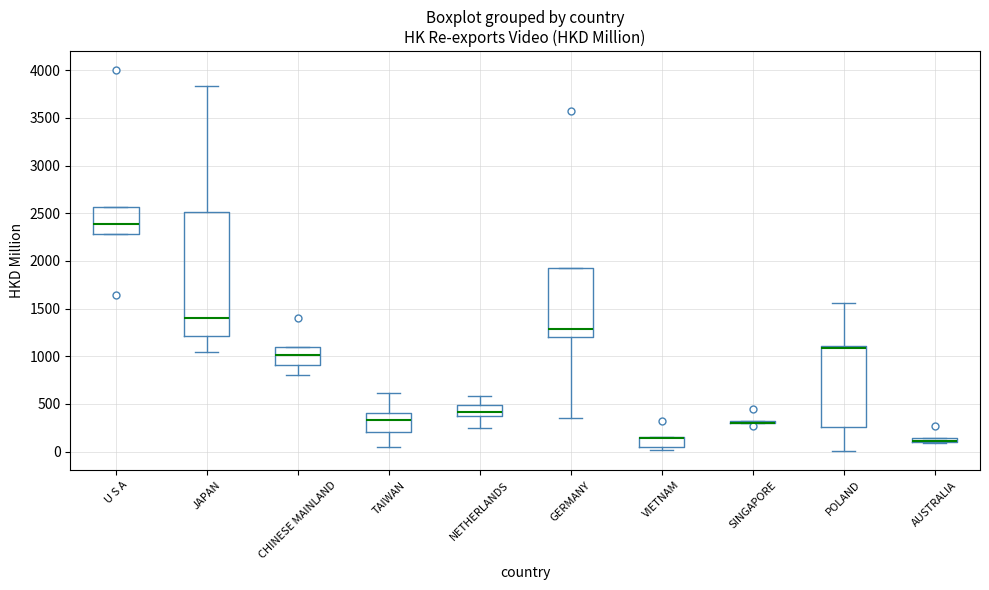

Which box is the tallest, from its lower edge to its upper edge?

JAPAN